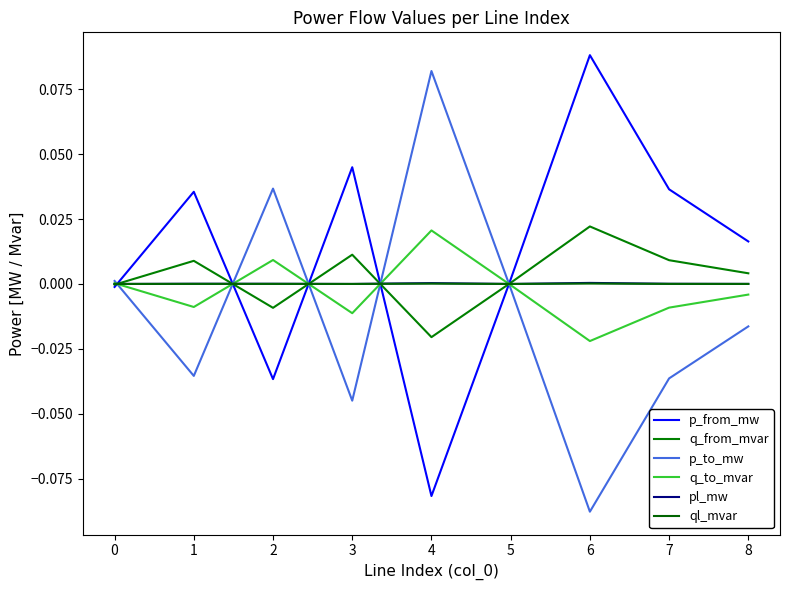

What is the minimum value shown in the chart?

-0.1